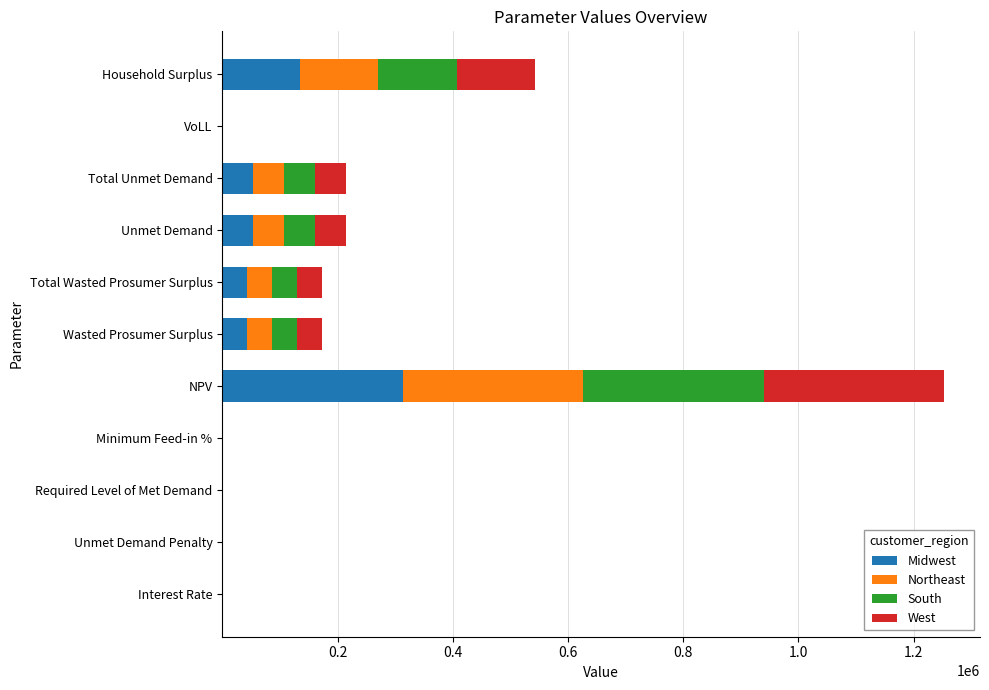

Which category has the highest value in the Midwest series?

NPV